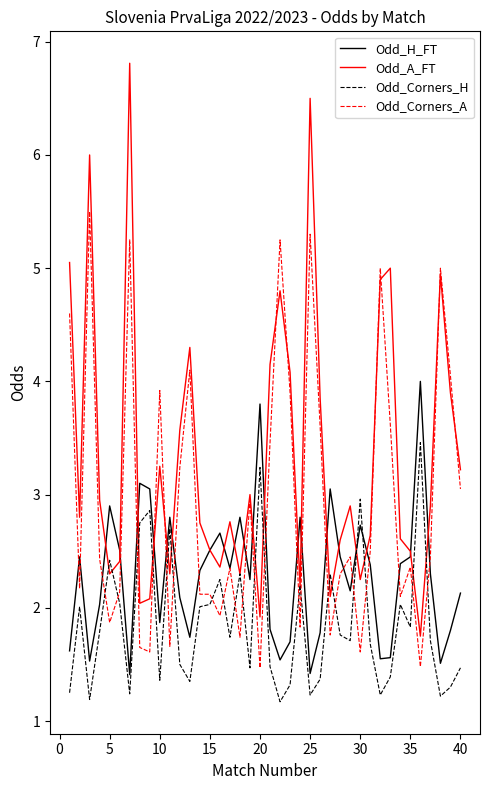

What are all the series names shown in the legend?

Odd_H_FT, Odd_A_FT, Odd_Corners_H, Odd_Corners_A